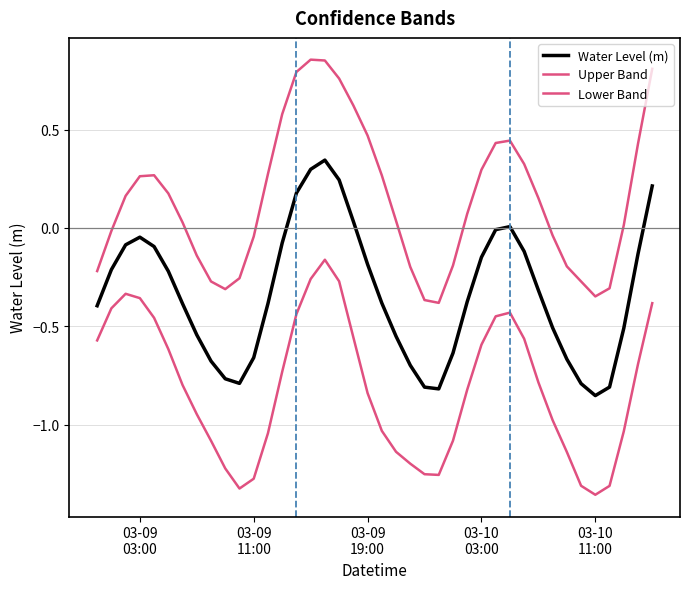

How many lines are shown in the chart?

3